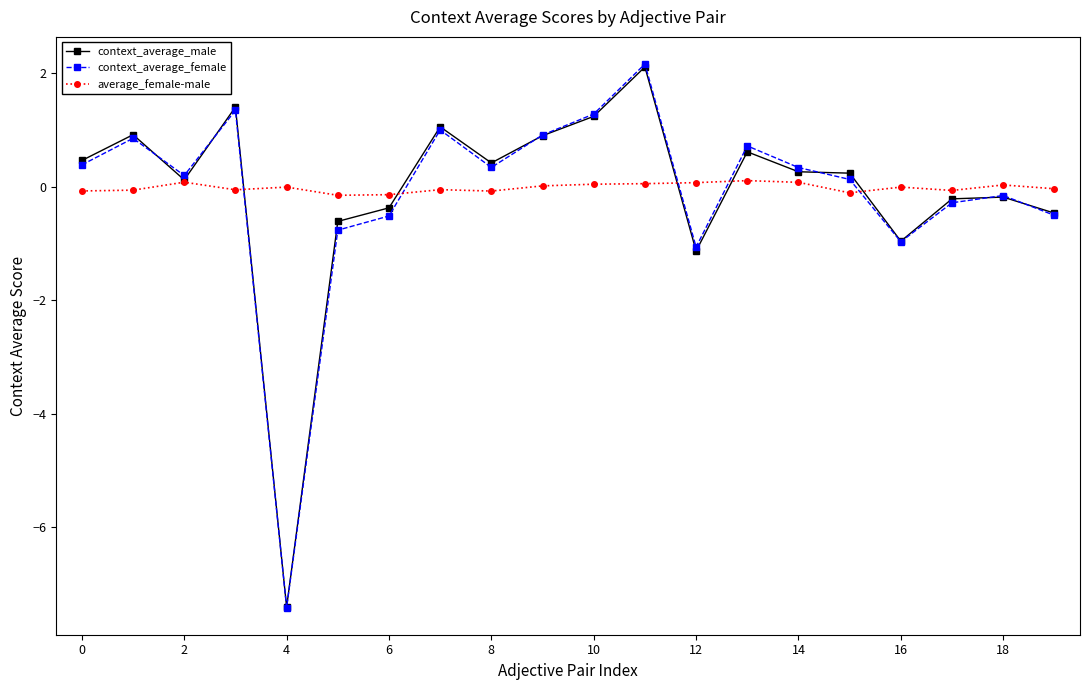

What is the value of the context_average_male point at the 1st from the left?

0.5